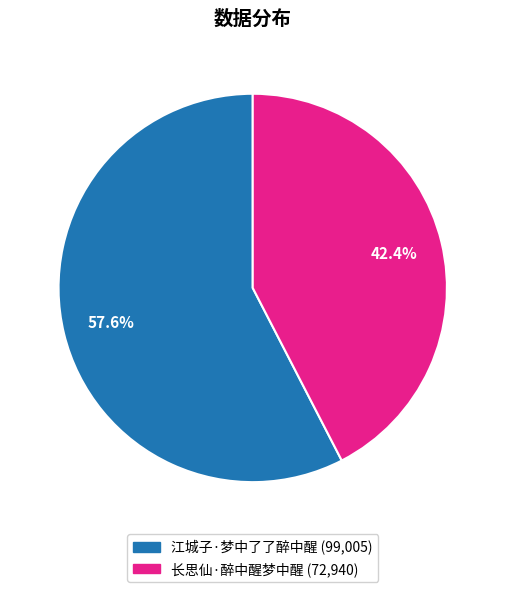

Rank the categories by value from lowest to highest.

长思仙·醉中醒梦中醒, 江城子·梦中了了醉中醒